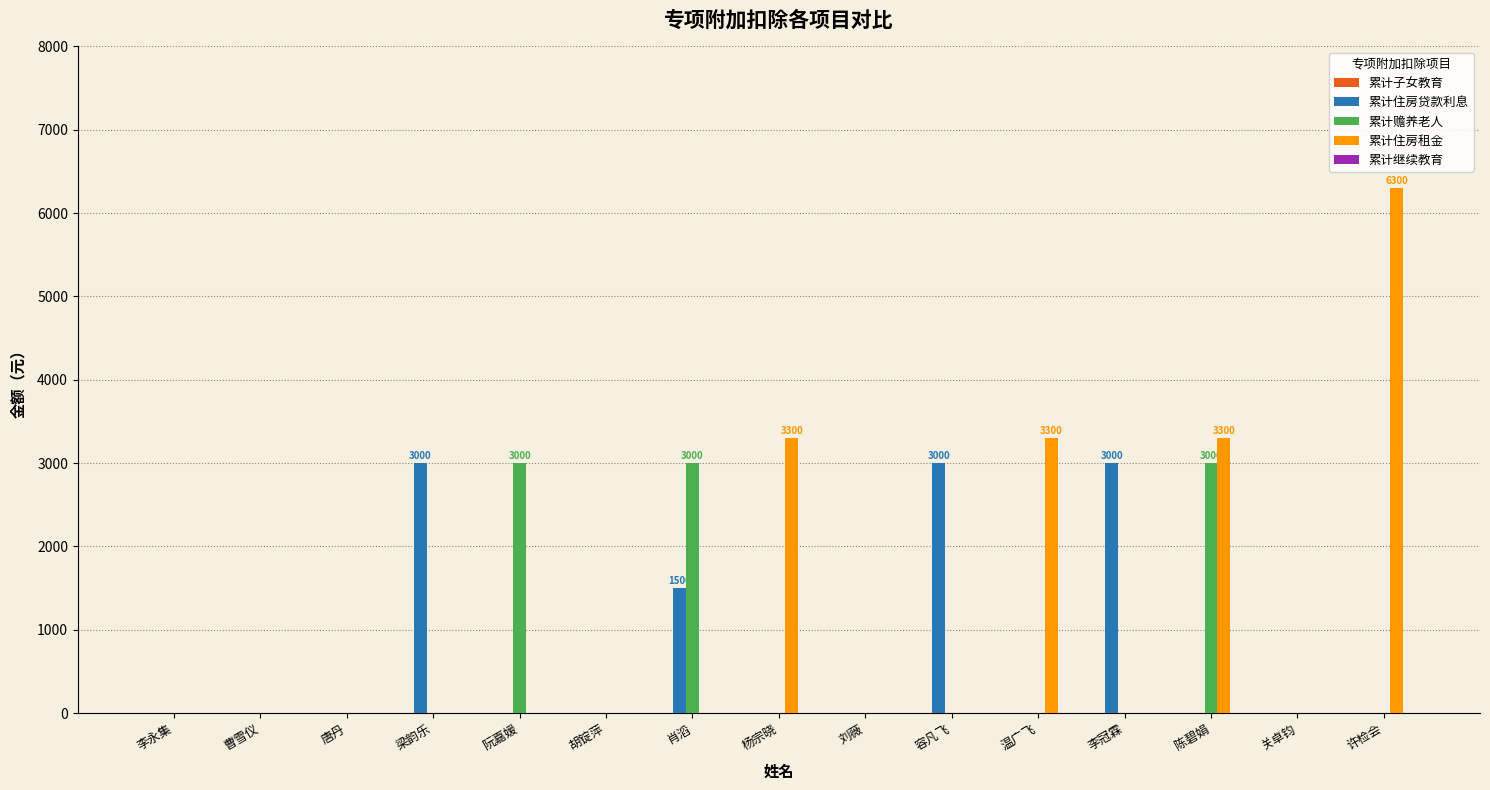

What is the sum of the 累计住房租金 values at 许检会 and 唐丹?

6300